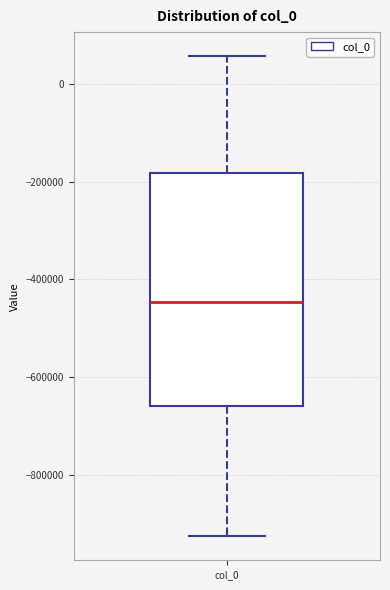

Transcribe this box plot: give where the median line is, the range the box spans, and where the two whiskers end, as read against the y-axis. The values are not printed on the chart, so give them approximately, as read against the axis.

median -440000, box -660000 to -180000, whiskers -920000 to 60000